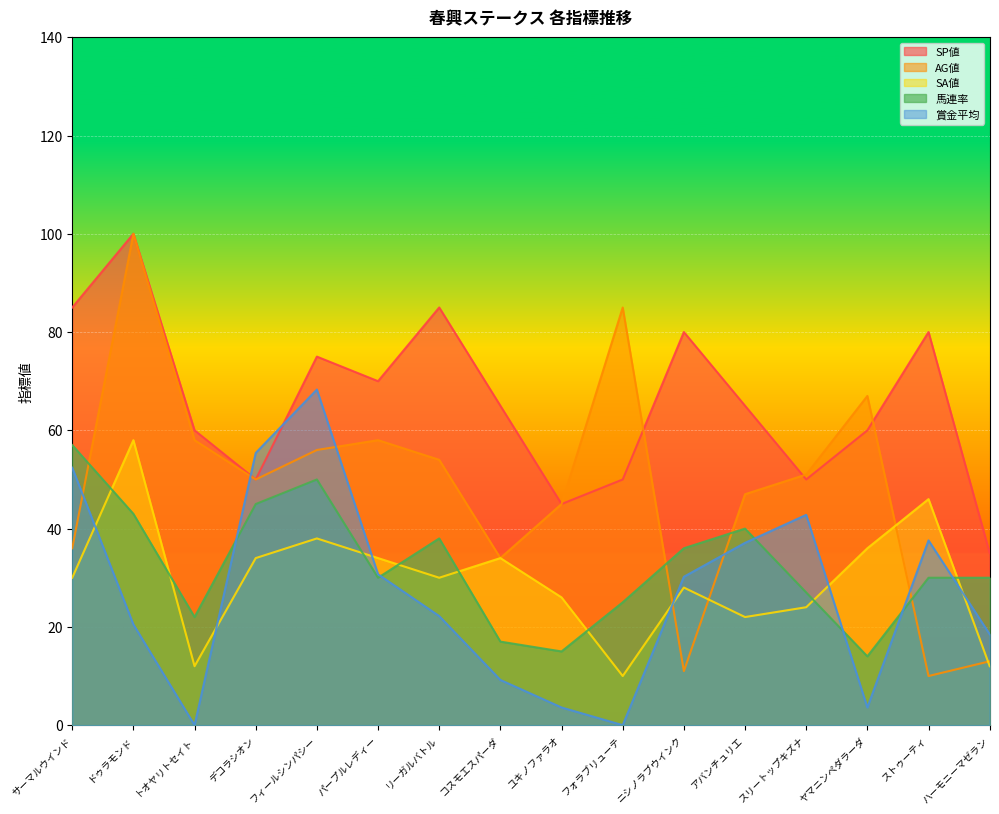

Between フォラブリューテ and ストゥーティ, which is larger?

ストゥーティ